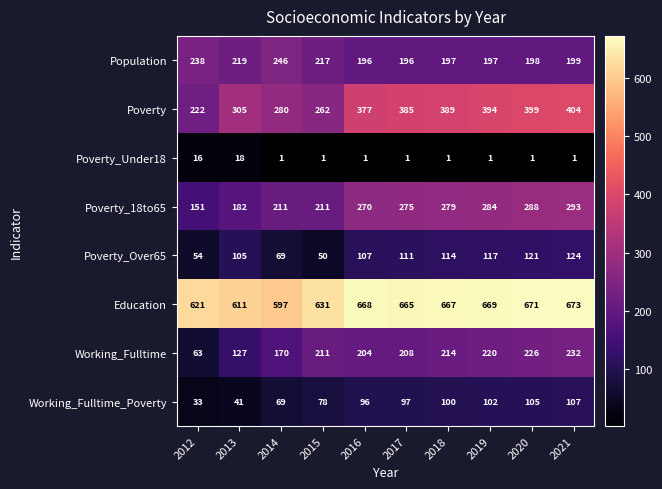

What is the total value across all series at 2021?

2033